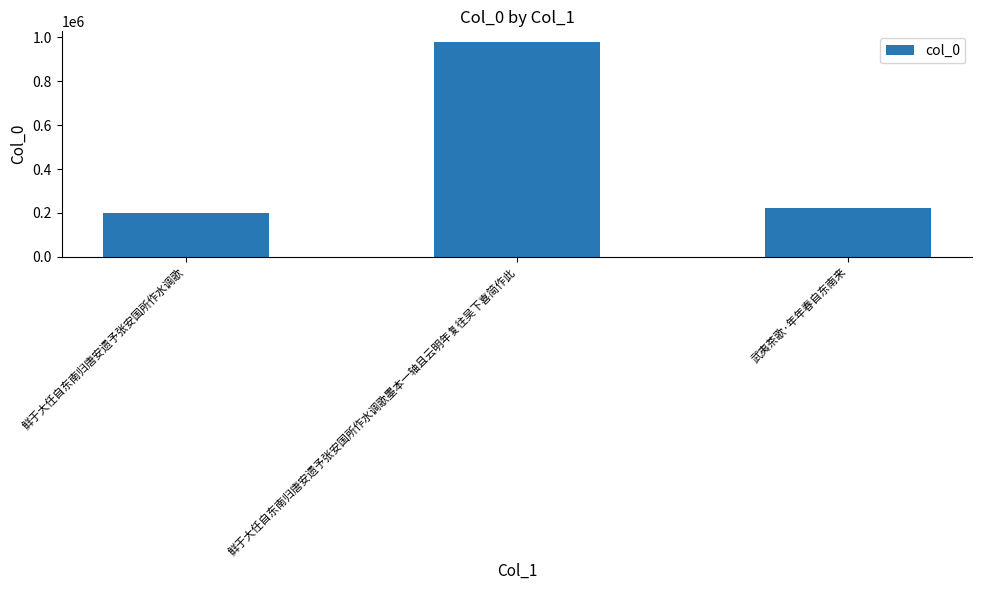

List the labels in order of value, largest first.

鲜于大任自东南归唐安遗予张安国所作水调歌墨本一轴且云明年复往吴下喜简作此, 武夷茶歌·年年春自东南来, 鲜于大任自东南归唐安遗予张安国所作水调歌